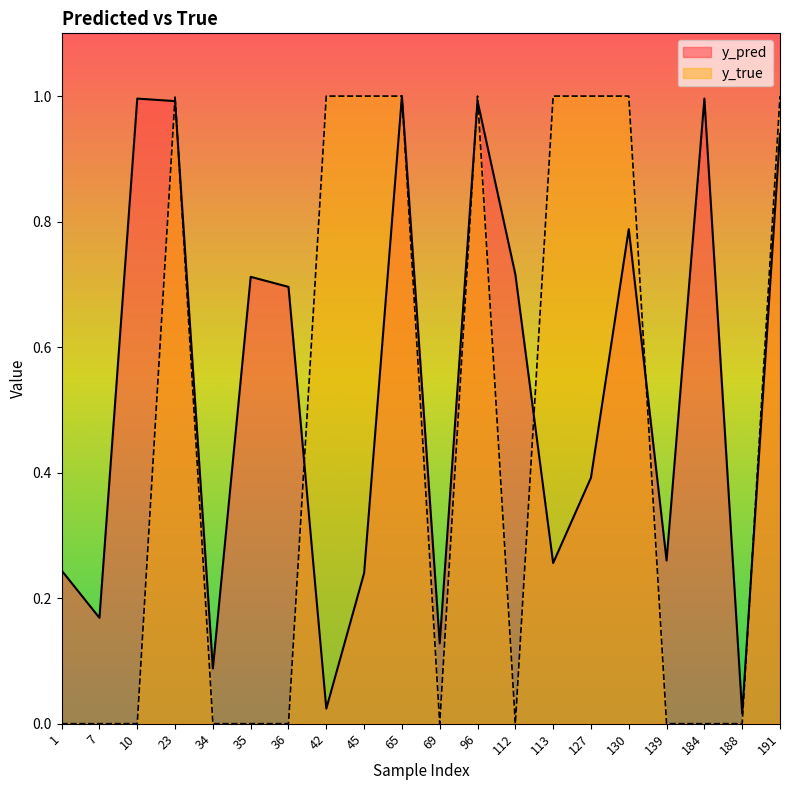

Does the chart have visible grid lines?

No